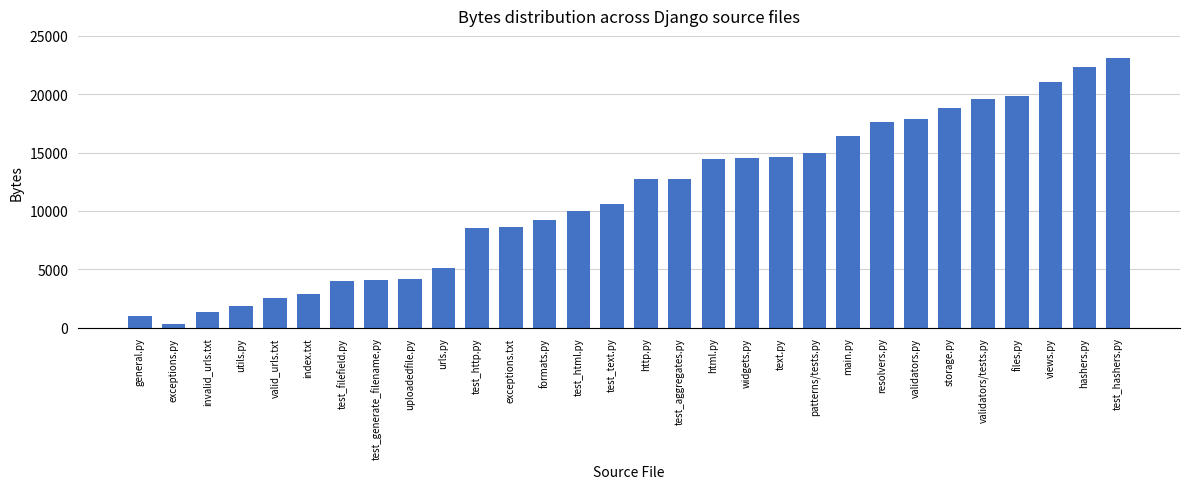

What is the difference between the maximum and minimum values?

22748